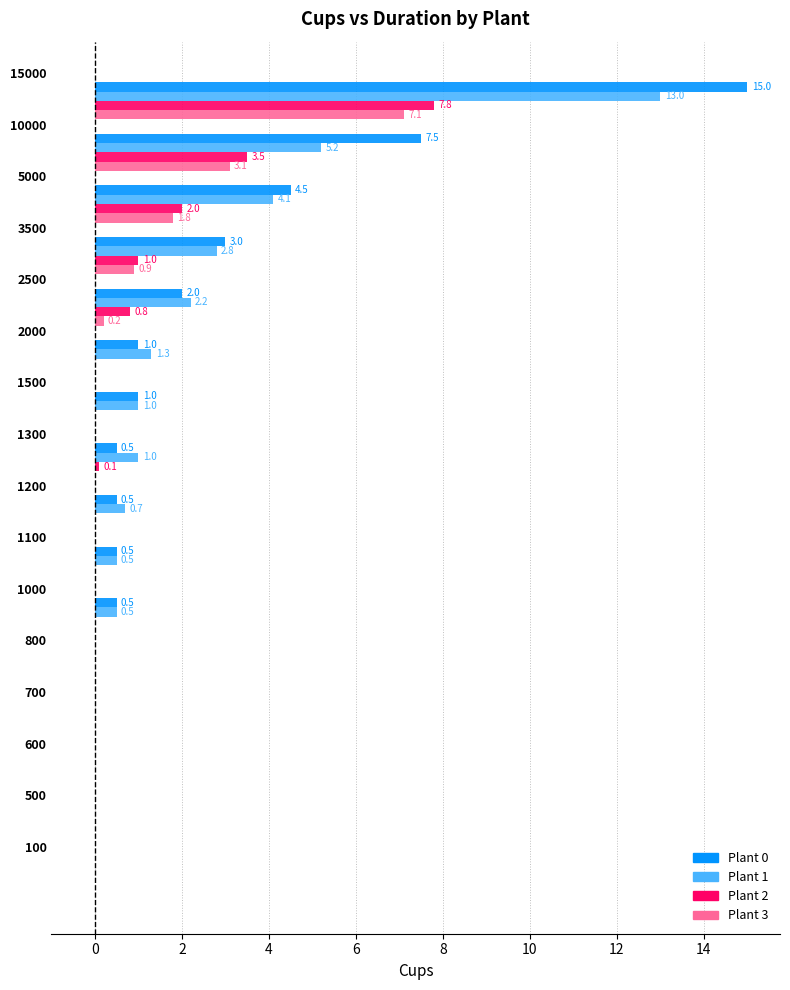

What is the sum of all Plant 3 values?

13.1